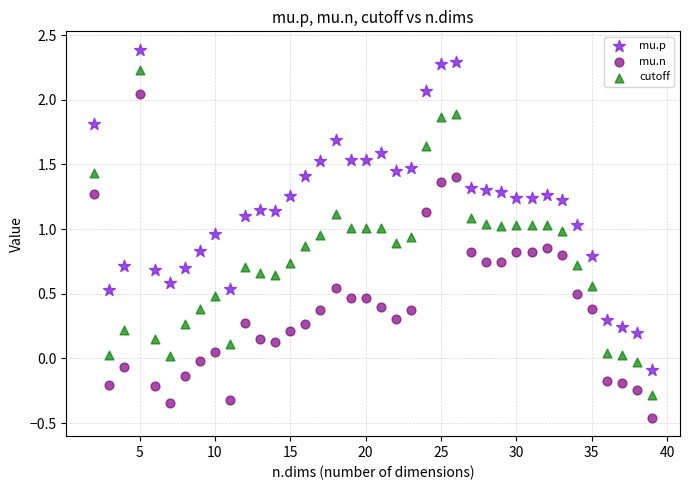

Which series reaches the maximum Y coordinate?

mu.p